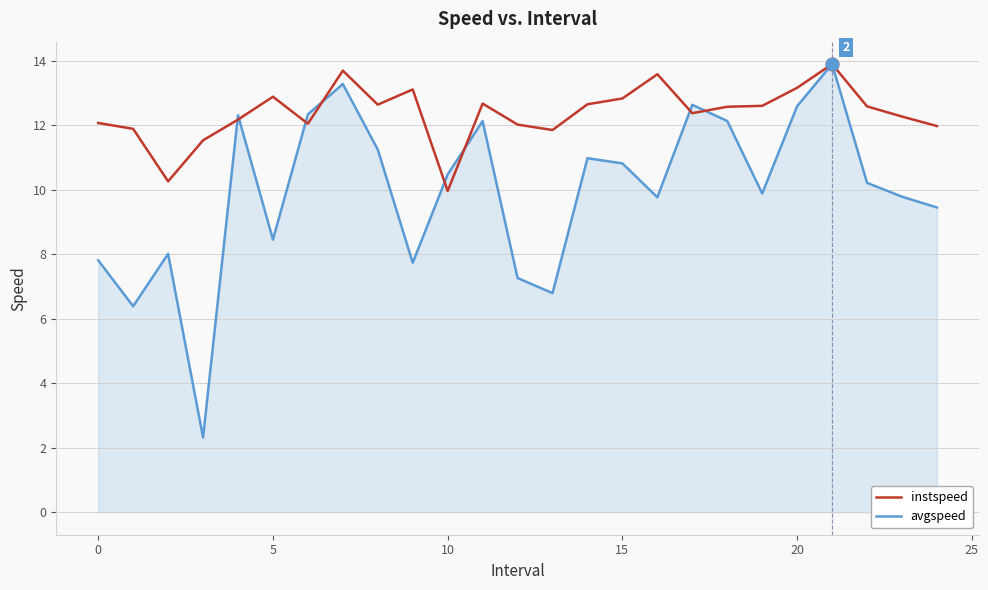

What is the highest value of the avgspeed series?

13.9